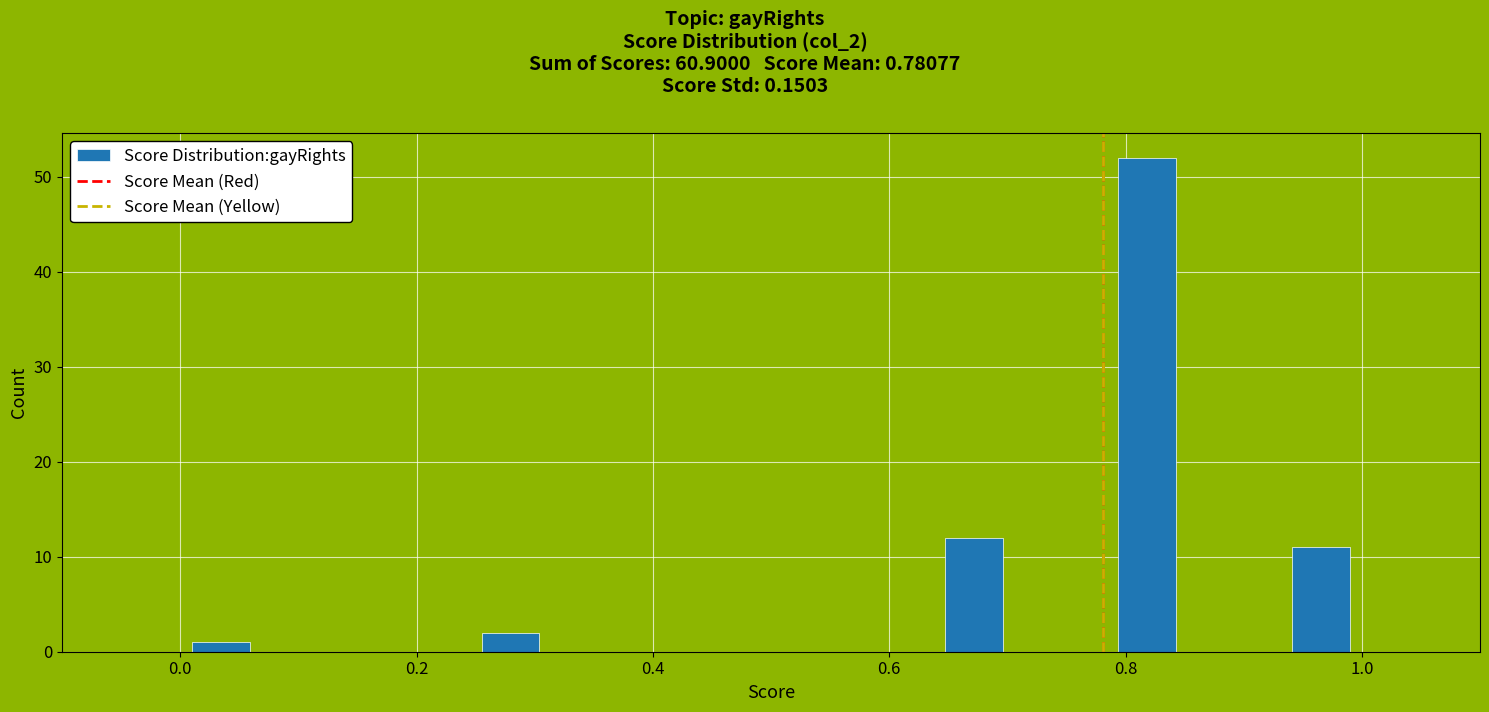

Around what value on the x-axis is the tallest bar? Give the approximate position of its centre, as read against the axis.

0.82